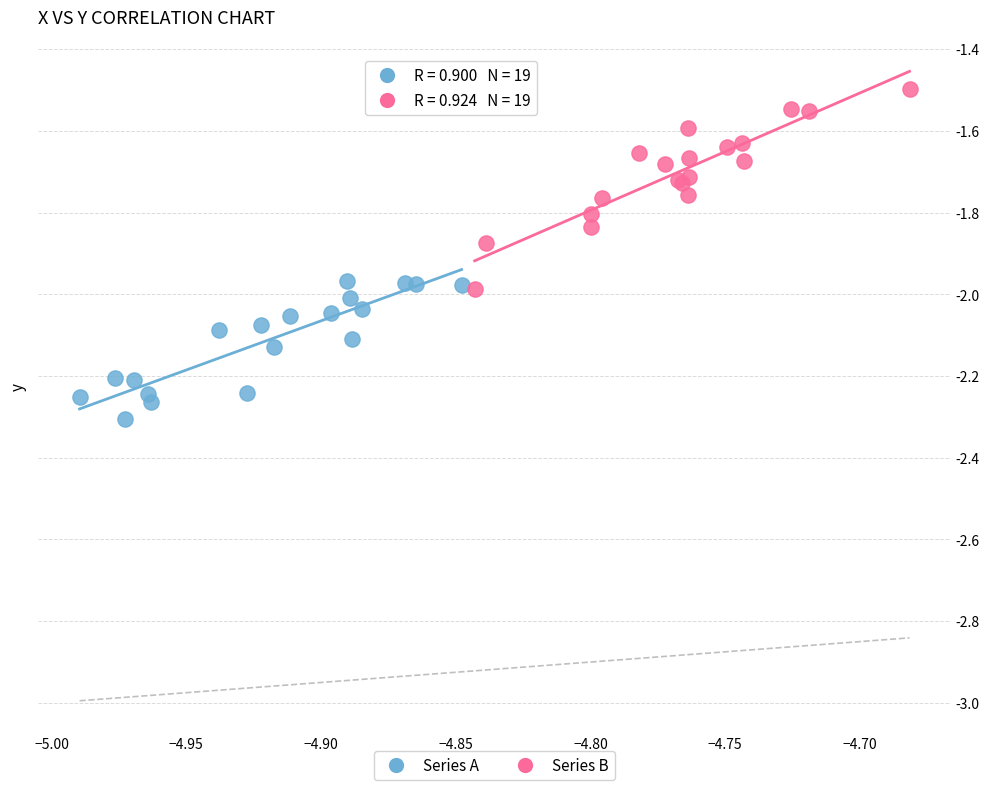

Which series reaches the maximum Y coordinate?

Series B